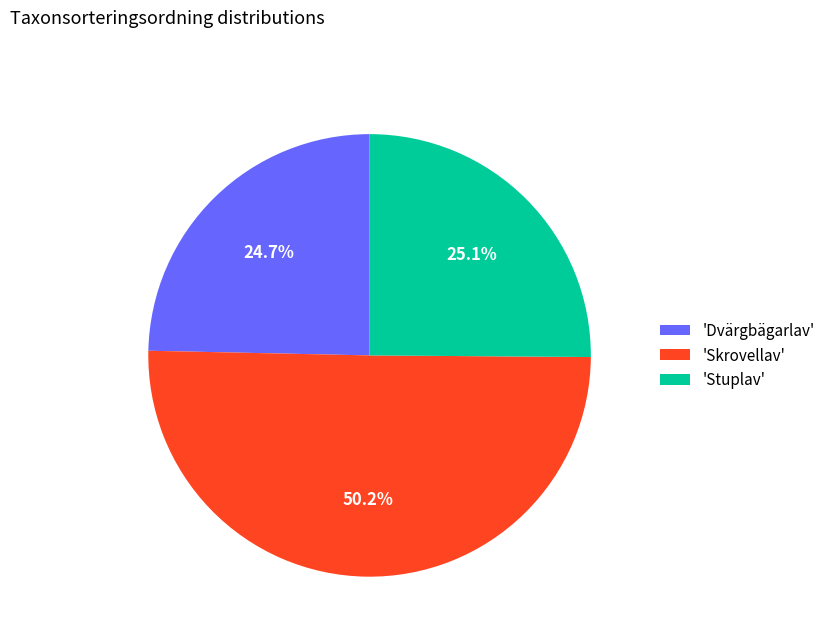

How many segments does this pie chart have?

3